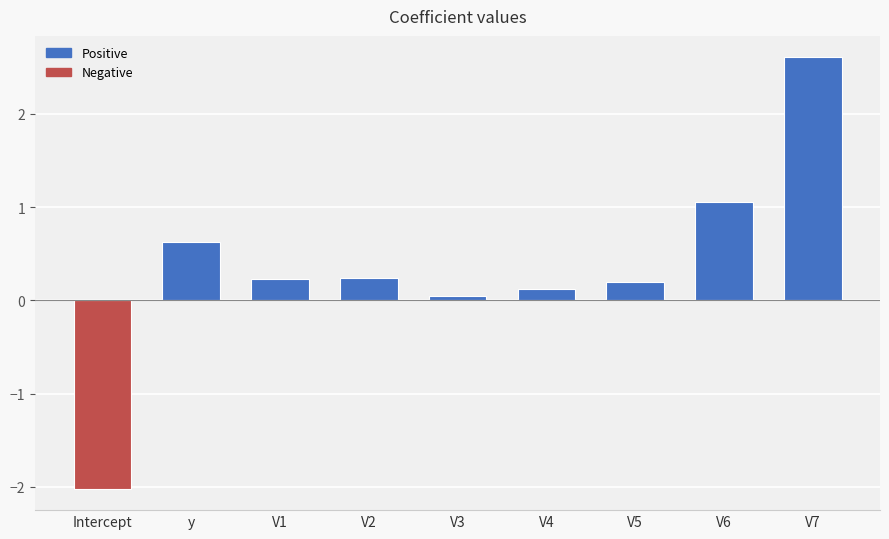

What is the smallest value displayed?

-2.0